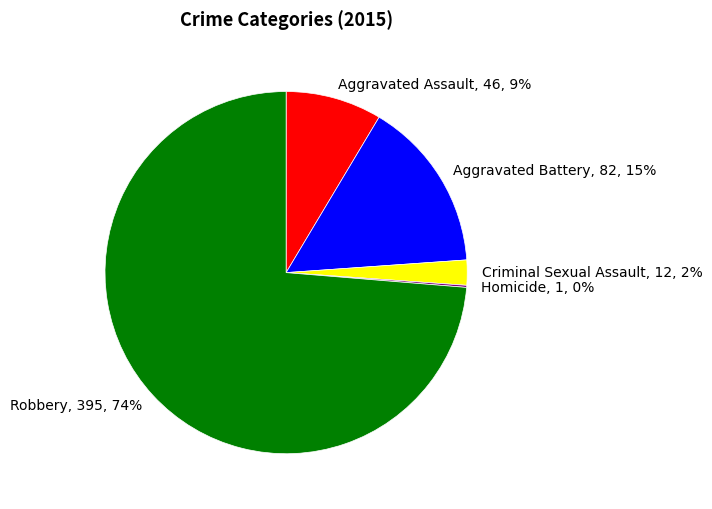

Do Robbery, 395, 74% and Aggravated Battery, 82, 15% together represent more than half of the pie?

Yes